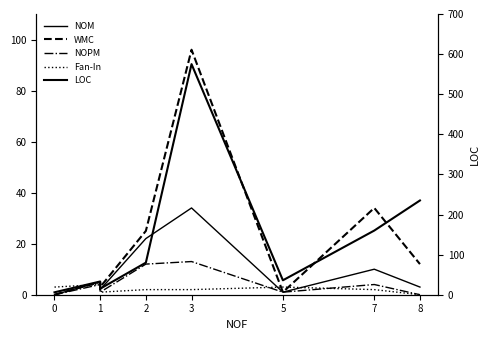

How many distinct data groups are displayed?

5